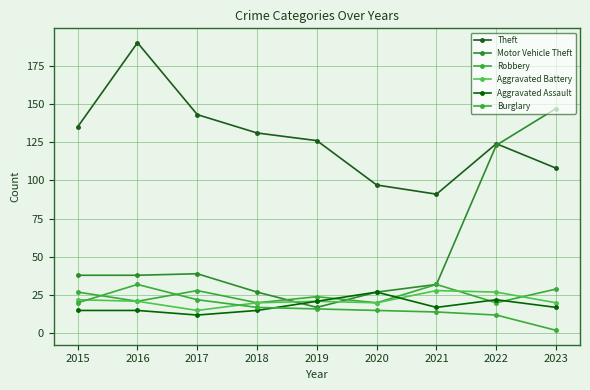

Read the Robbery value at 2016.

21